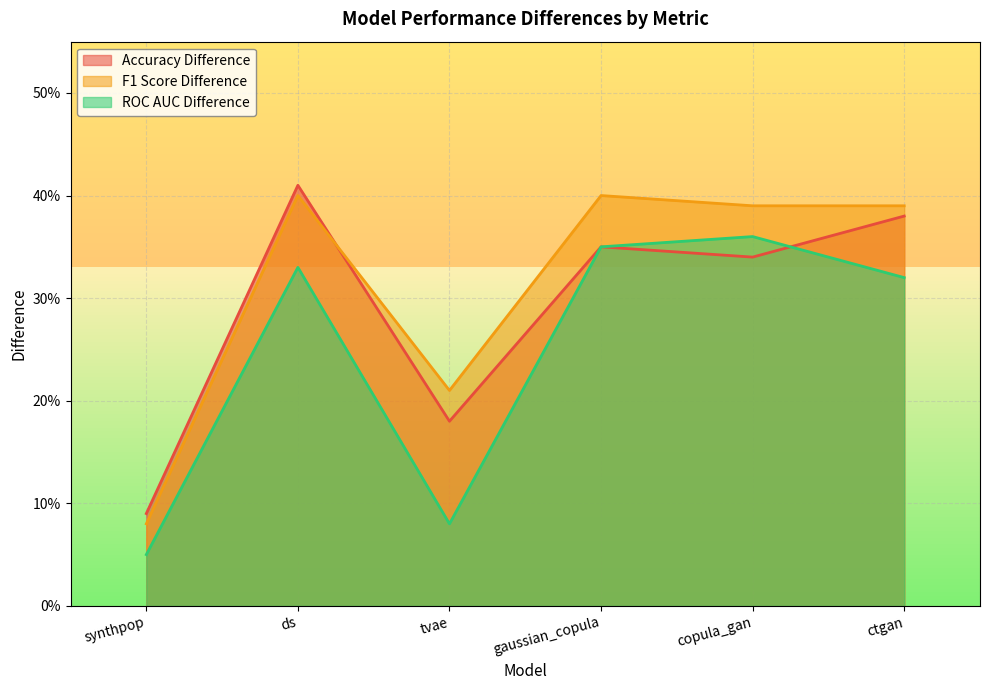

Does the chart display data point markers on the line(s)?

No